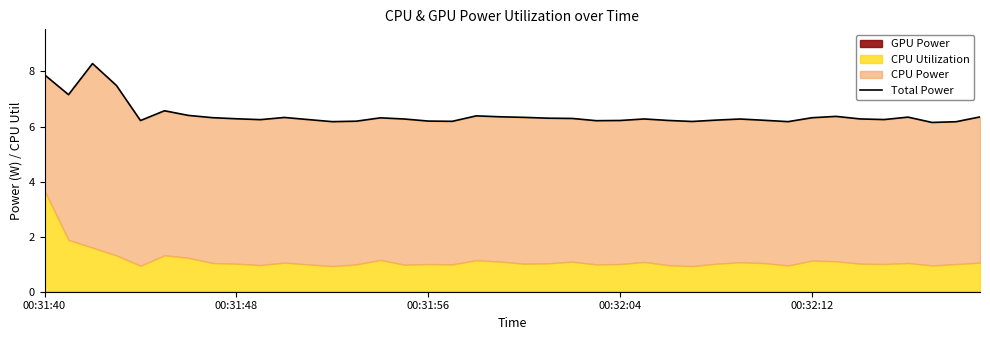

What is the value of the 18th point from the left?

6.2